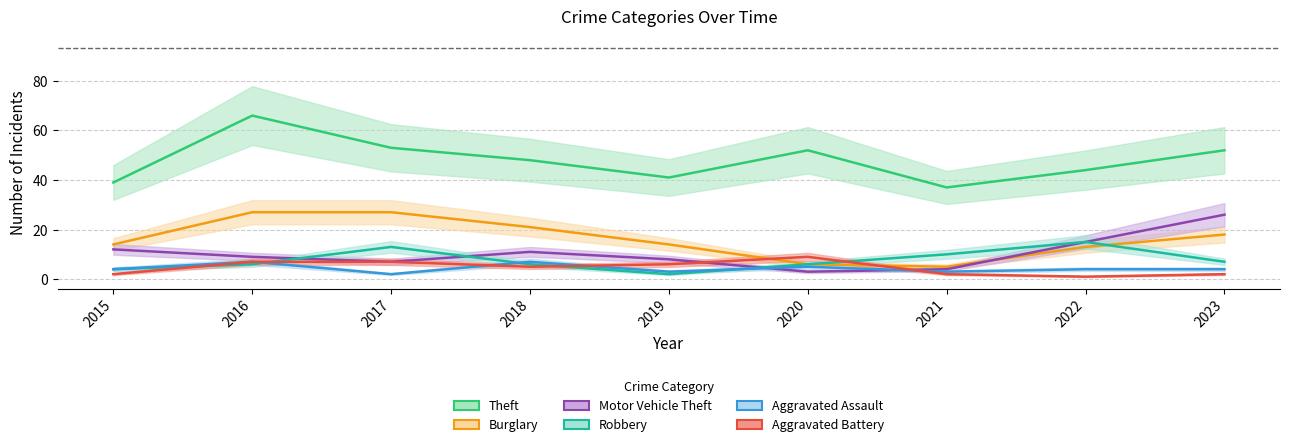

At which category does the chart reach its peak across all series?

2016